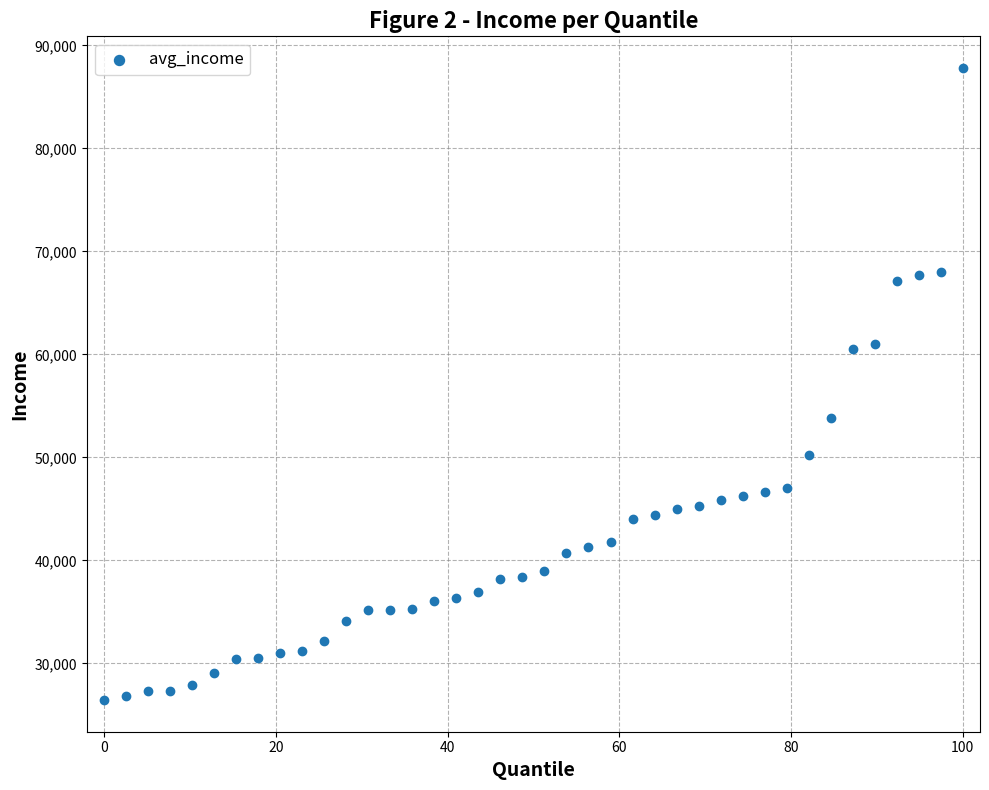

What is the range of Y values (max minus min)?

61361.5